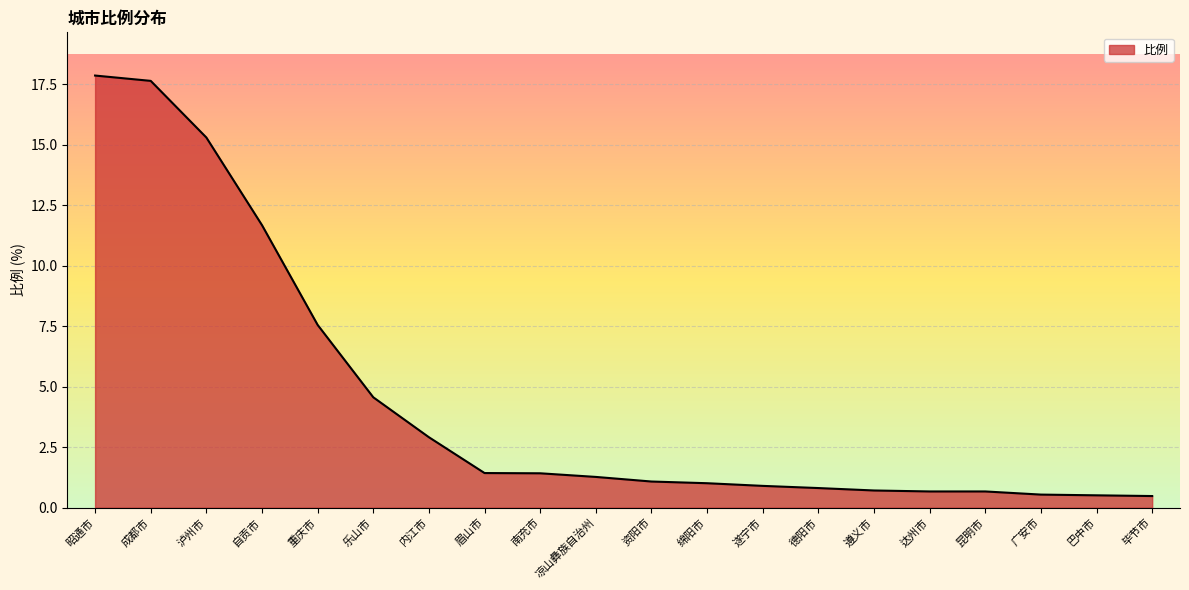

What is the average value?

4.4